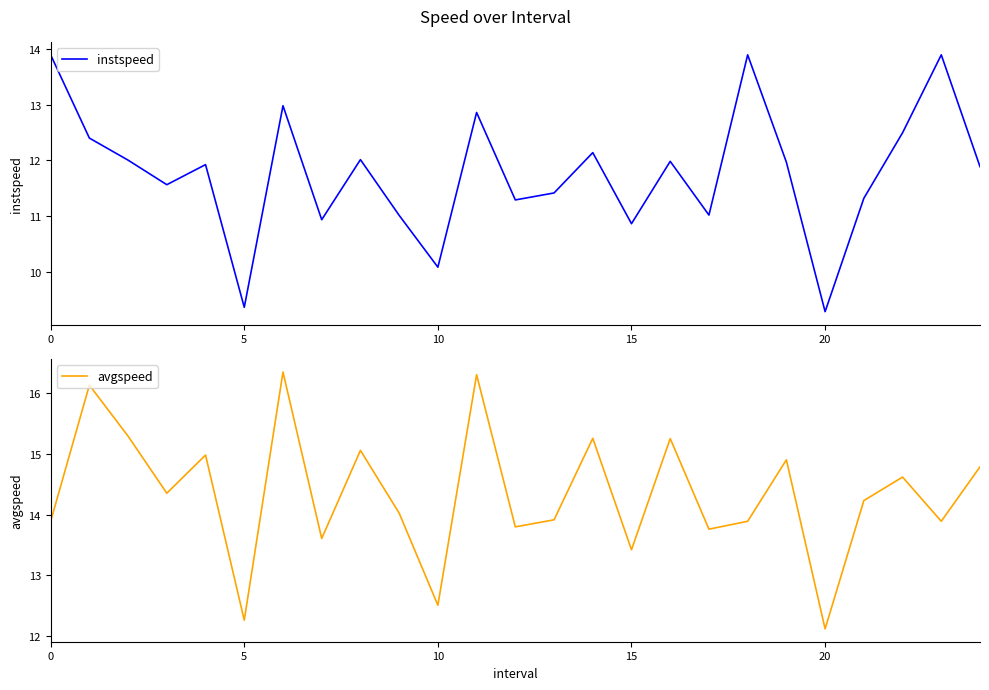

What is the sum of the instspeed values at 12 and 18?

25.2